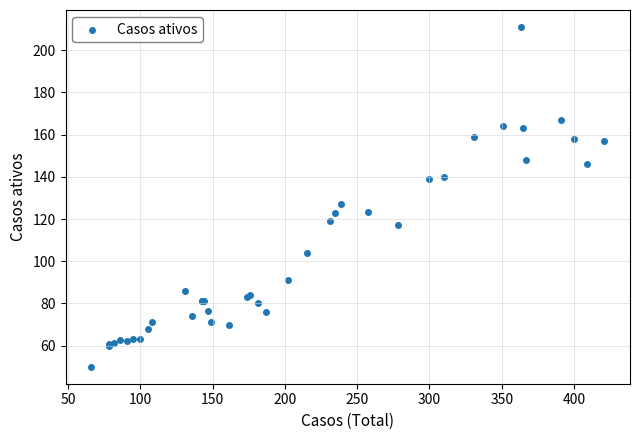

What Y value in the scatter plot is closest to 130?

127.0